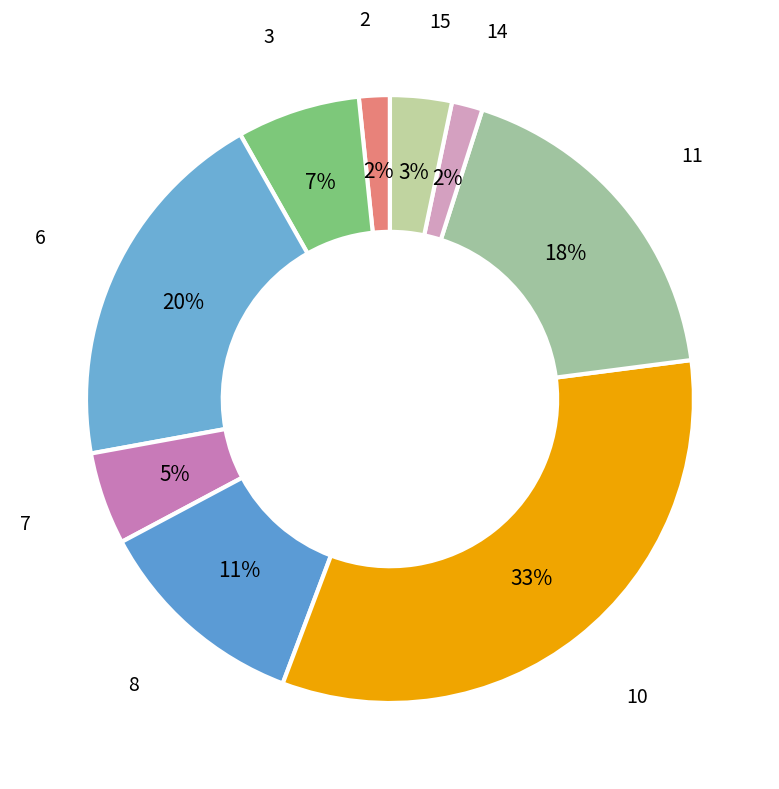

To the nearest percent, what is the difference between the largest and smallest slice percentages?

31%